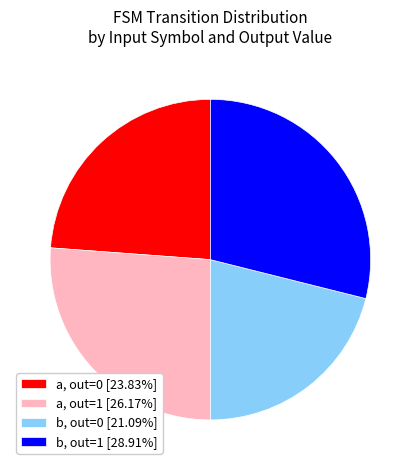

Approximately how many times larger is the value at a, out=1 [26.17%] compared to b, out=0 [21.09%]?

1.2